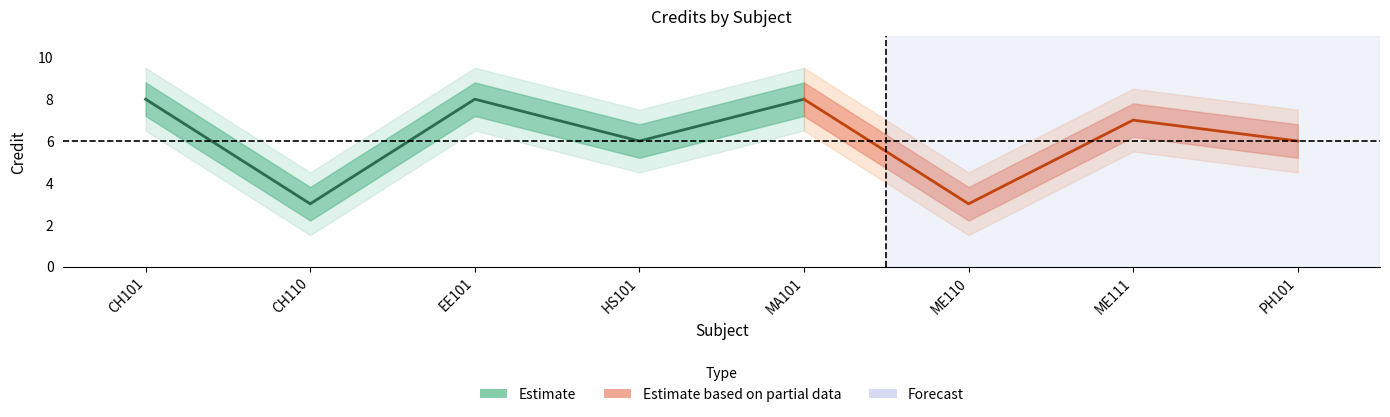

List the labels in order of value, smallest first.

CH110, ME110, HS101, PH101, ME111, CH101, EE101, MA101